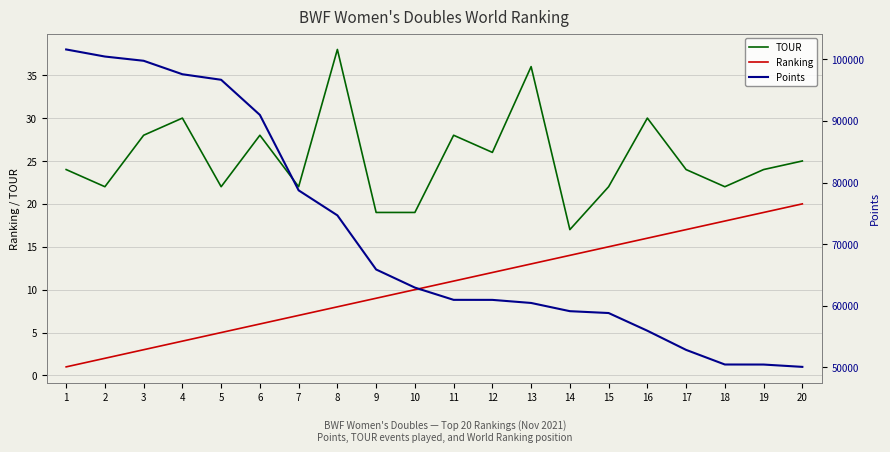

What is the difference between the TOUR values at 11 and 5?

6